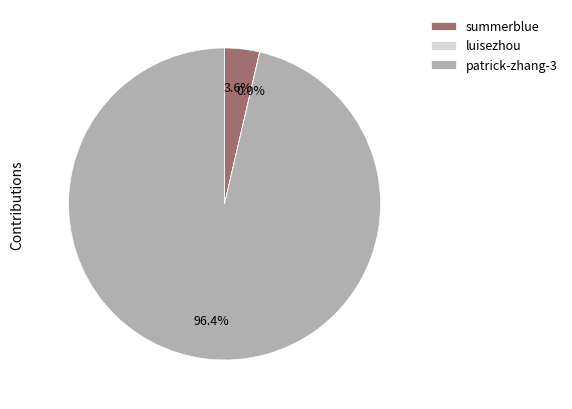

Which slice is the largest?

patrick-zhang-3